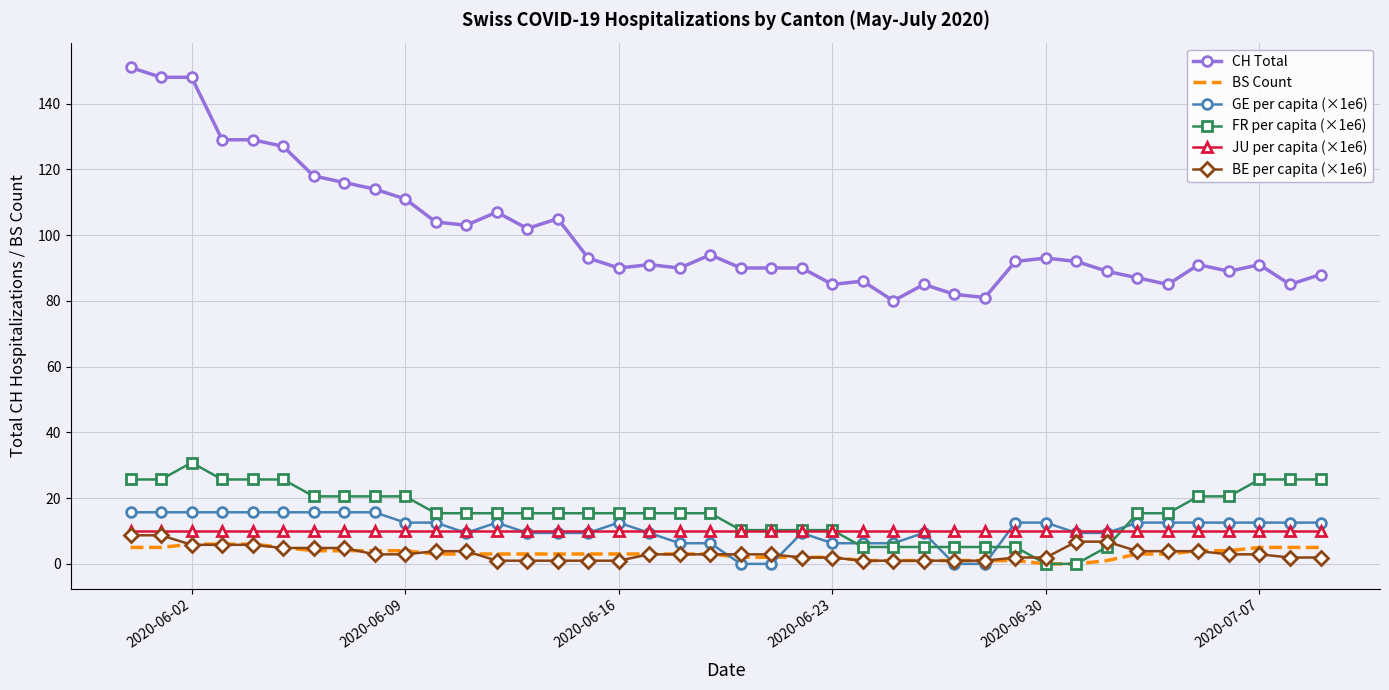

What is the greatest value displayed?

151.0